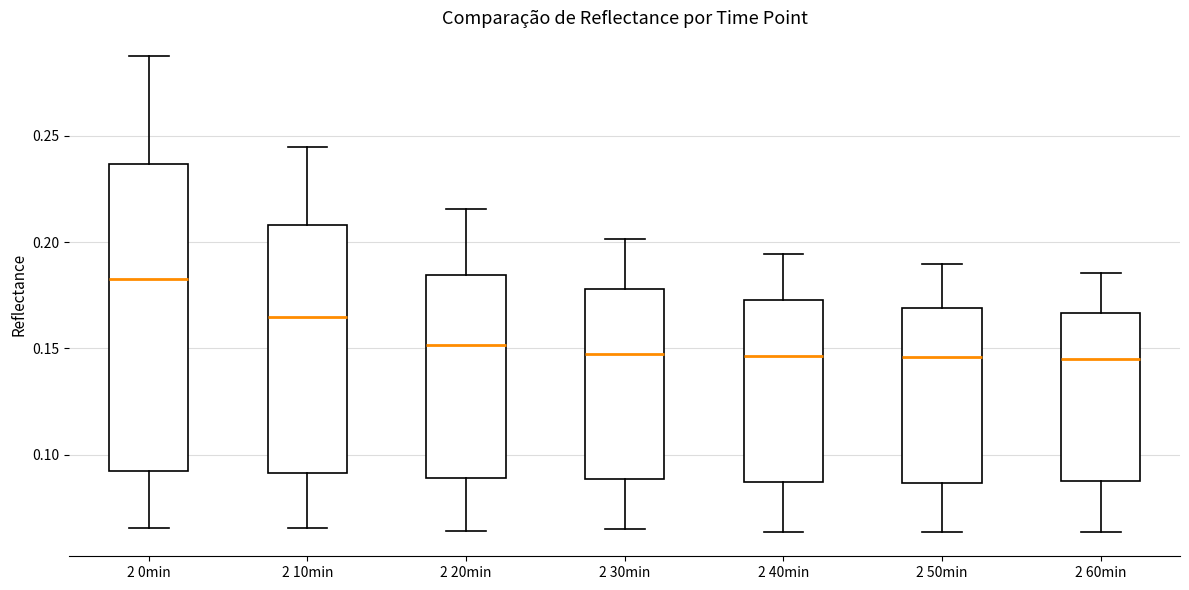

Where does the median line of the box for 2 50min sit on the y-axis? The values are not printed on the chart, so give them approximately, as read against the axis.

0.145